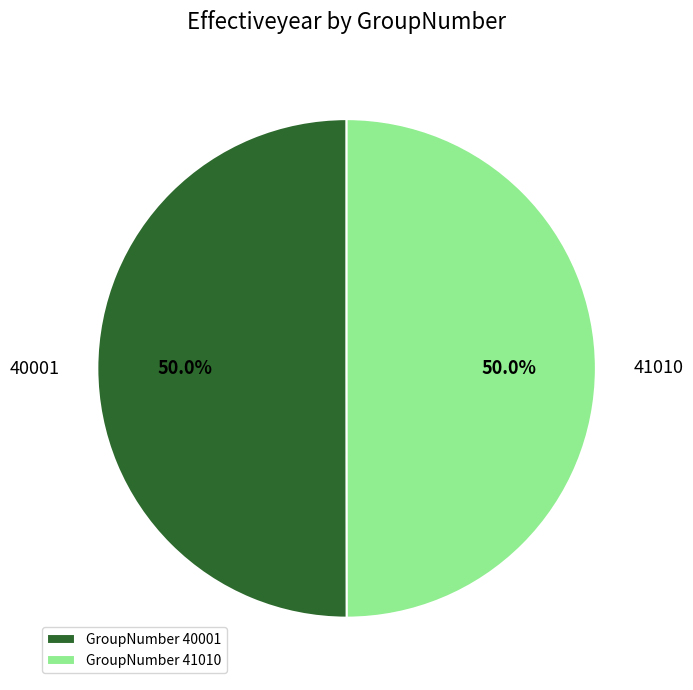

What is the ratio of the value at GroupNumber 41010 to the value at GroupNumber 40001?

1.0